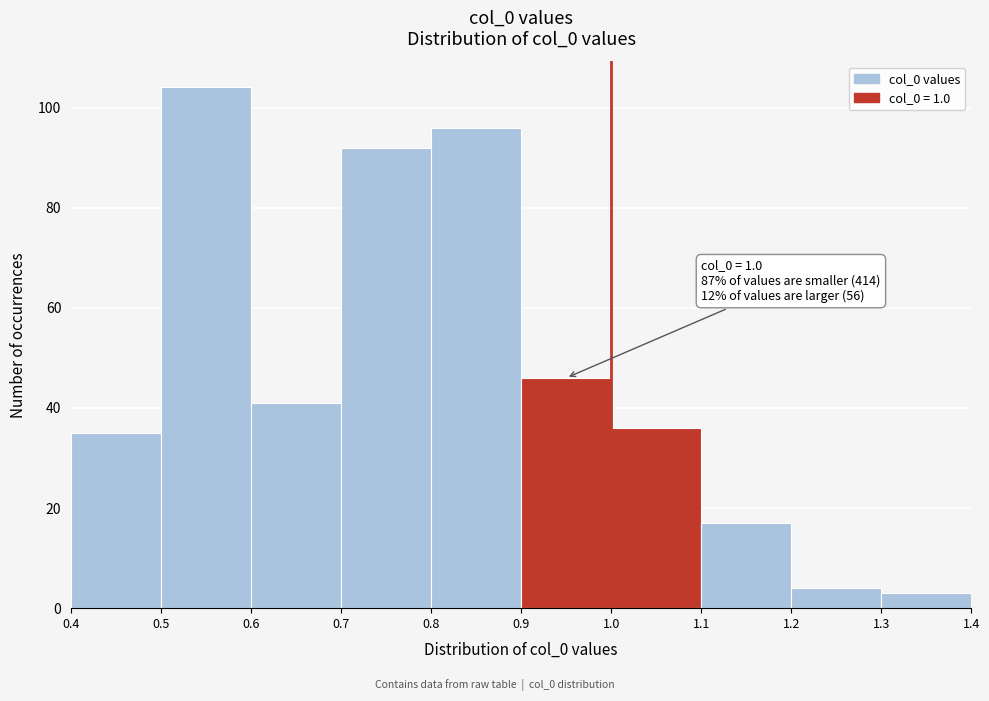

Which range on the x-axis has the tallest bar?

0.5 to 0.6